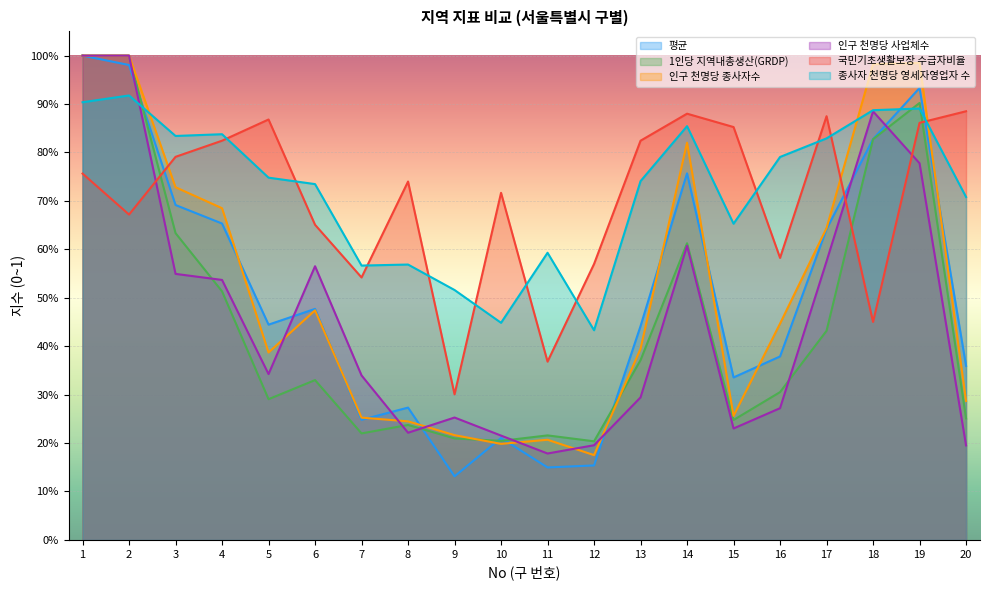

What is the difference between the maximum and minimum values in the 인구 천명당 종사자수 series?

0.8